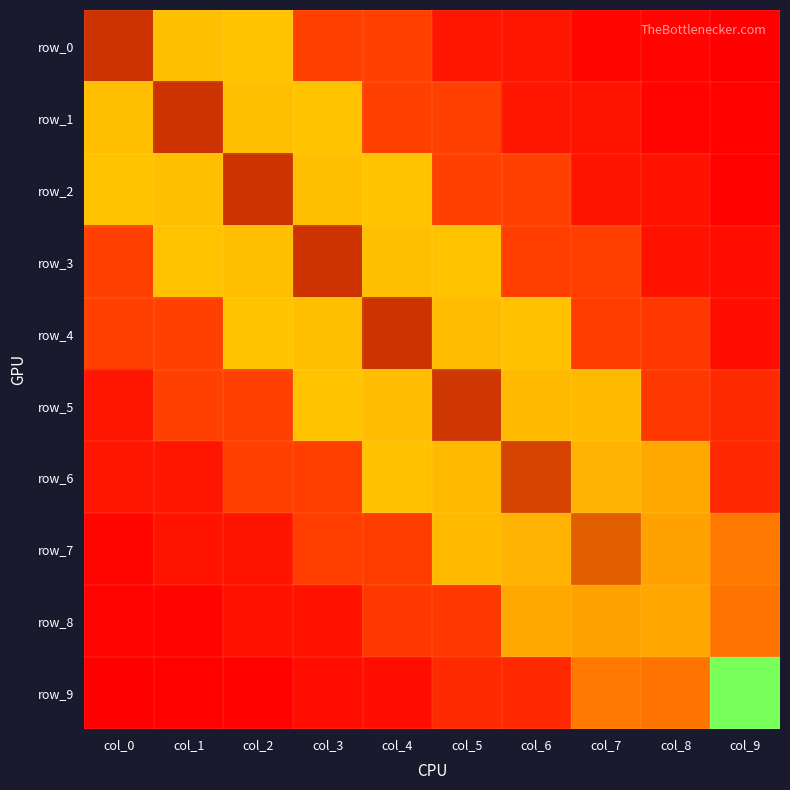

What is the sum of all row_6 values?

3.8